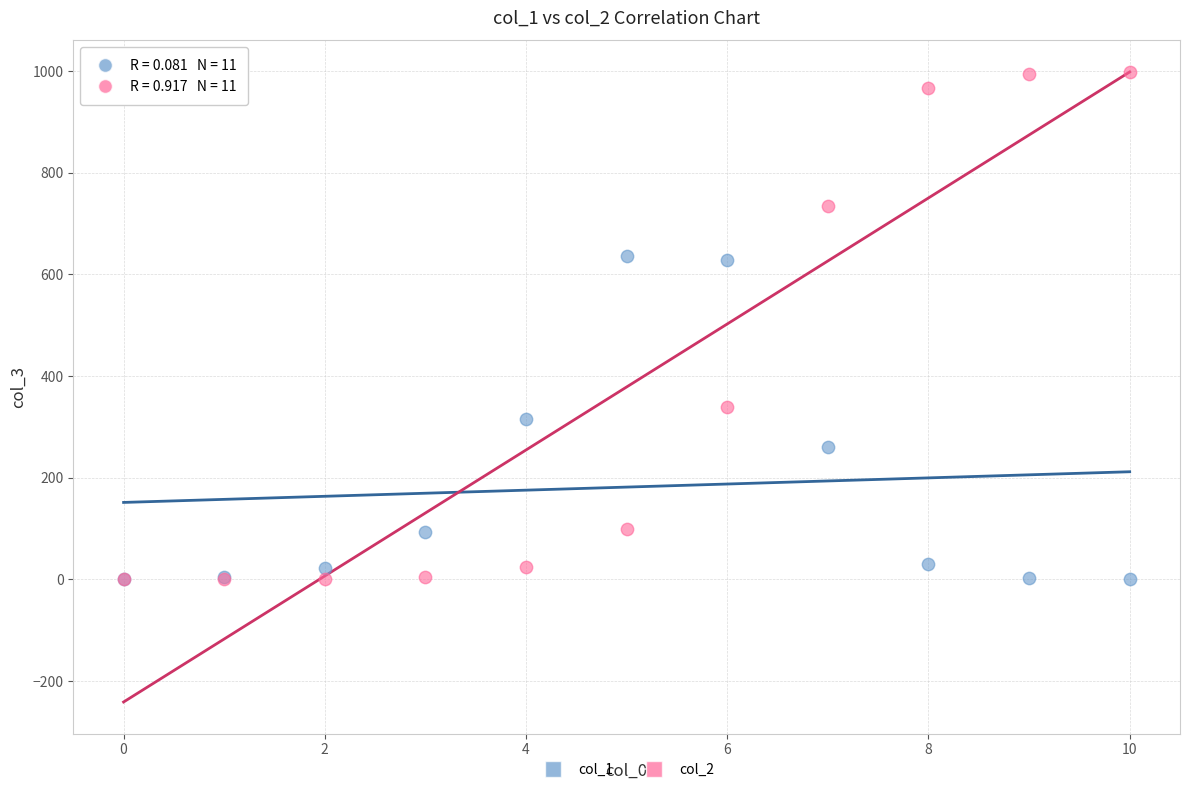

Which series has the largest Y range (max minus min)?

col_2